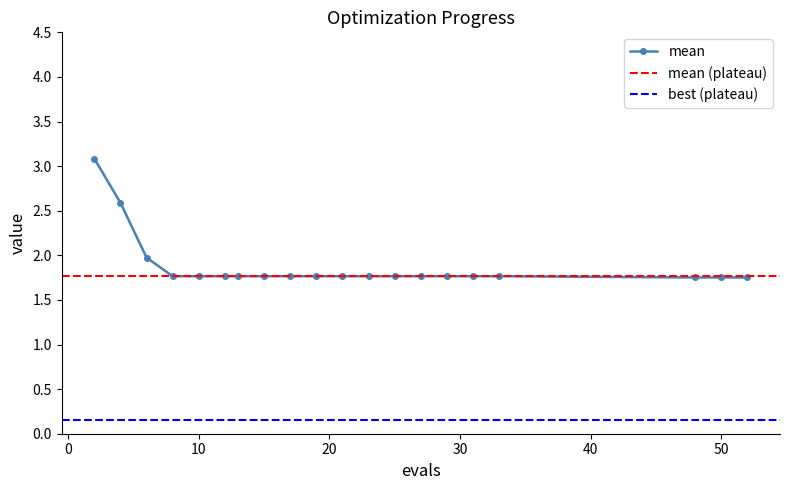

The value of best at 15 is 0.0. True or false?

False